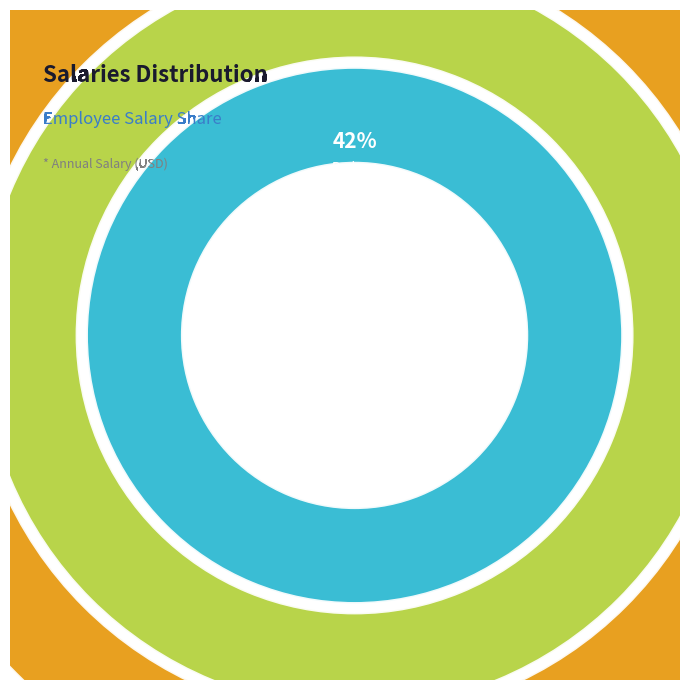

Which category has the smallest portion of the pie?

Peter